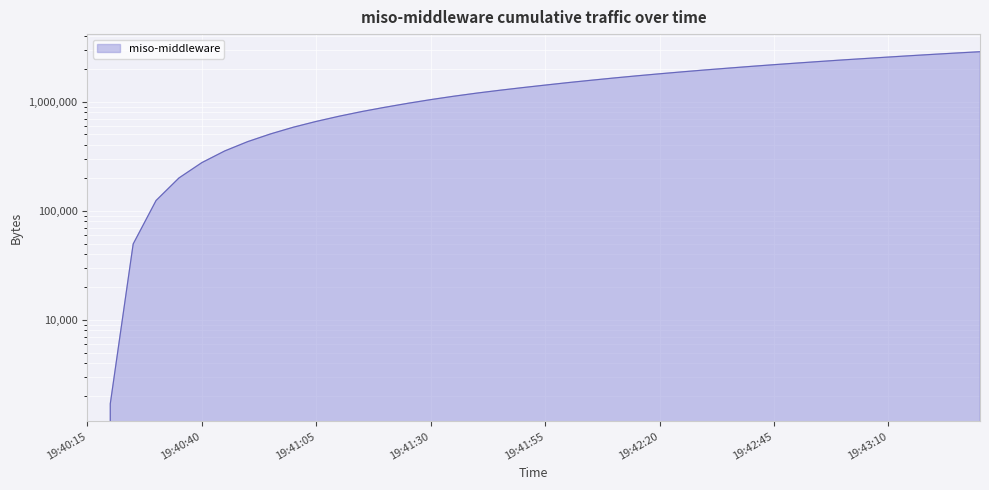

What is the greatest value displayed?

2872576